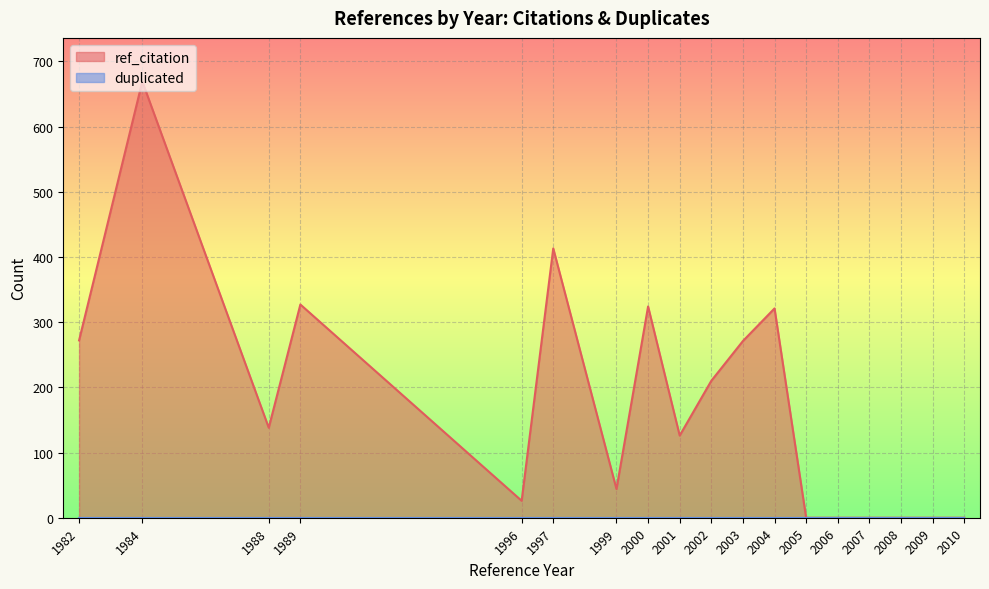

Read the ref_citation value at 2003, to the nearest 100.

300